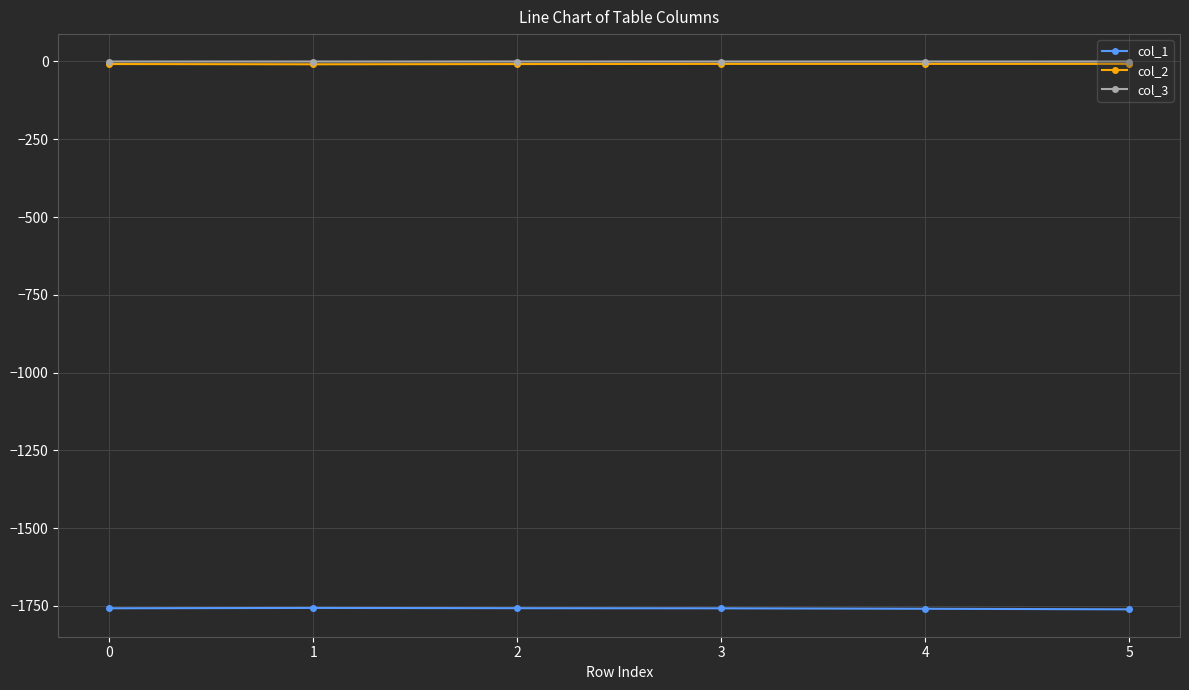

True or false: col_3 has more than 0 points higher than both neighbors.

True